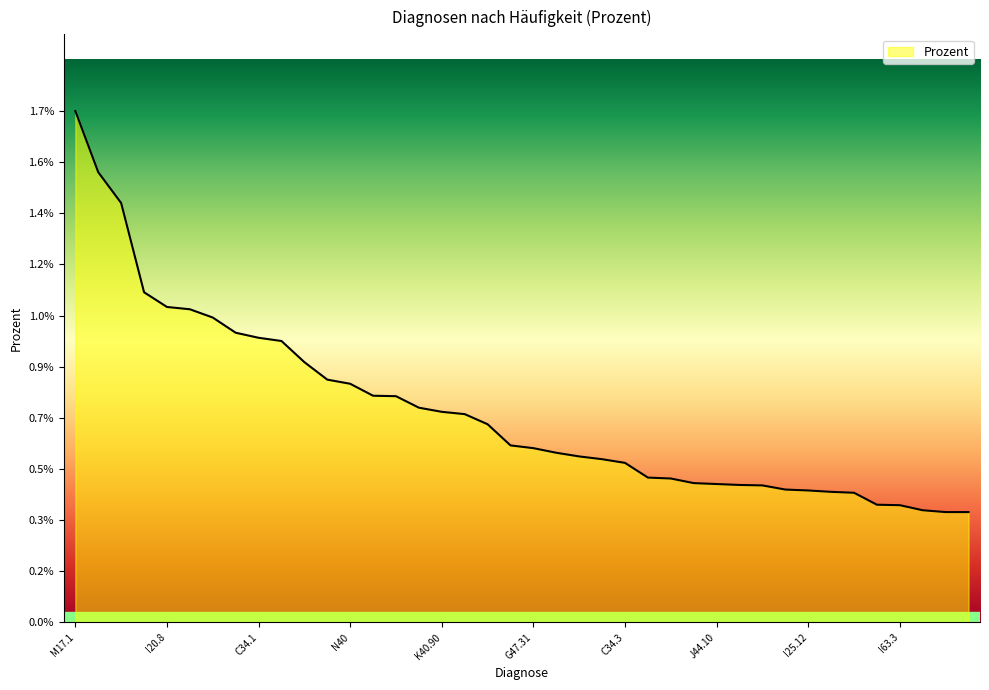

Does the chart have visible grid lines?

No